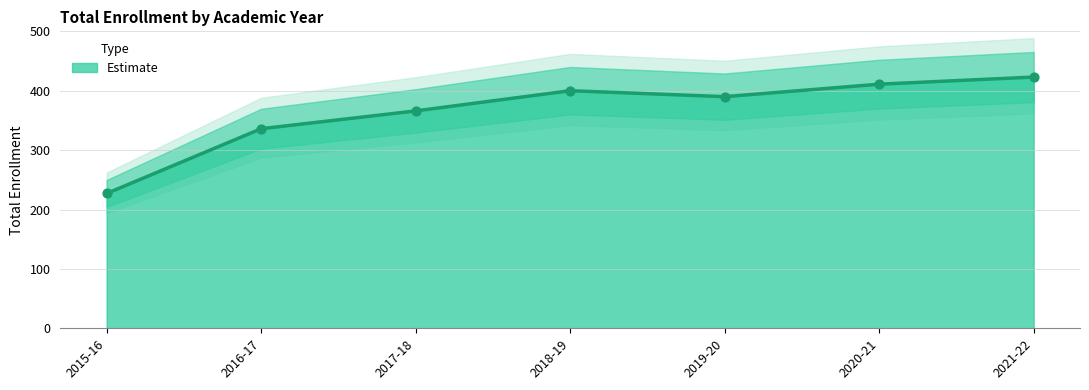

Approximately how many times larger is the value at 2018-19 compared to 2016-17?

1.2